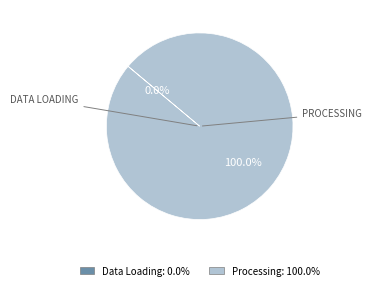

What is the largest slice in the pie chart?

Processing